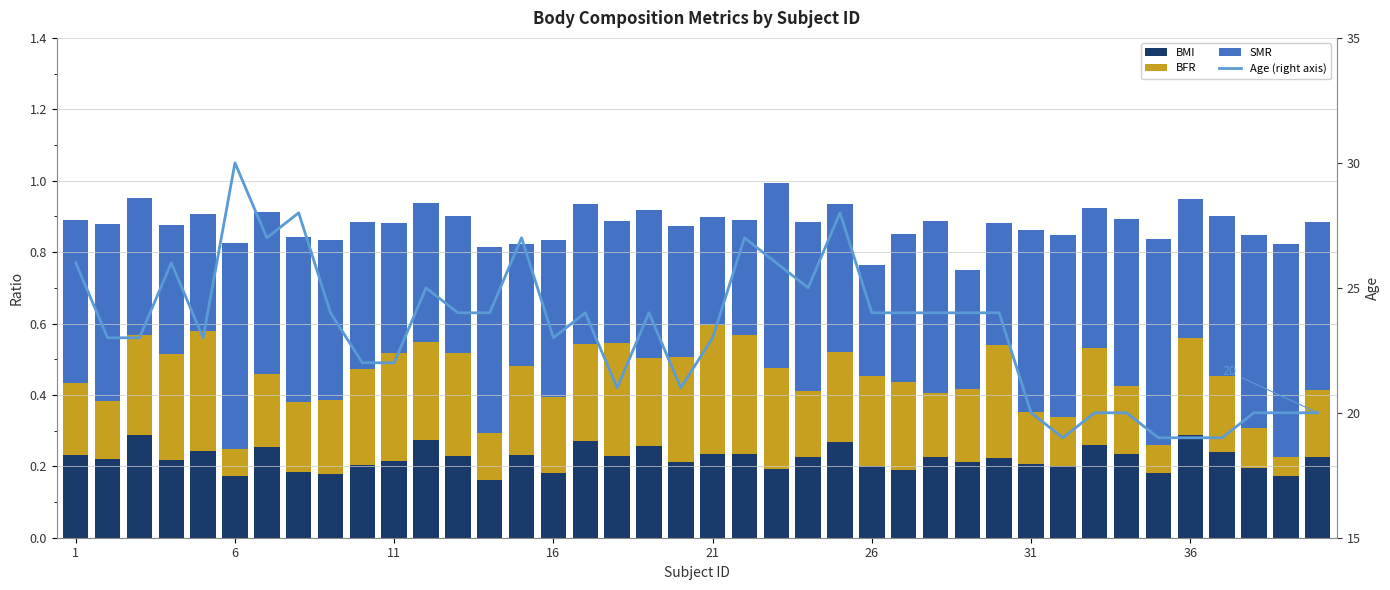

What is the maximum value shown in the chart?

30.0